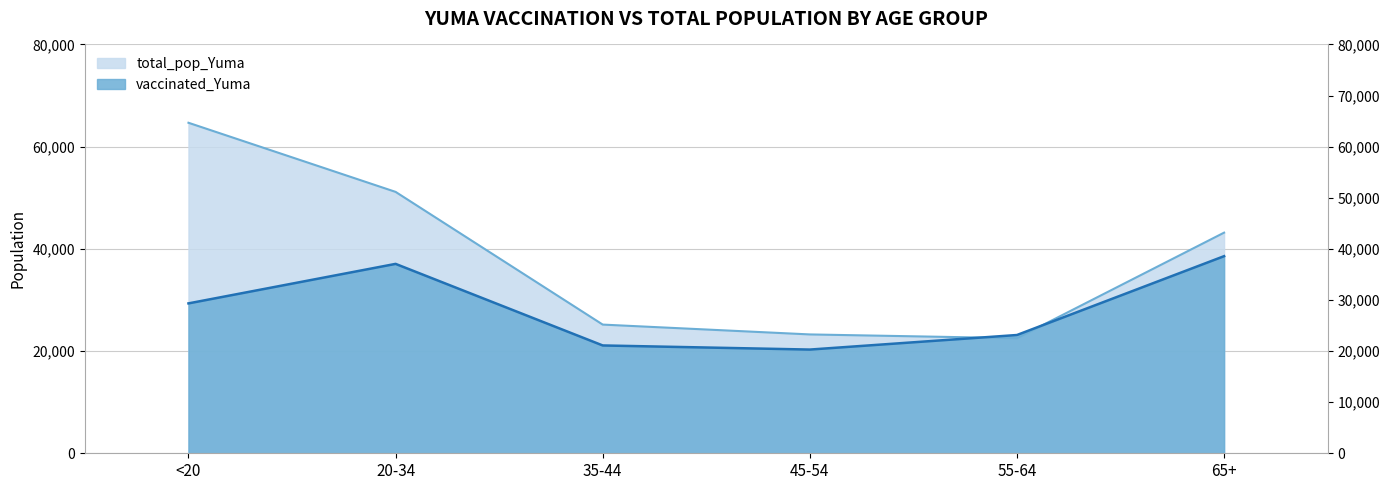

Reading right to left, list all the values displayed in this chart.

vaccinated_Yuma: 65+=38571	55-64=23142	45-54=20294	35-44=21099	20-34=37061	<20=29330
total_pop_Yuma: 65+=43175	55-64=22522	45-54=23256	35-44=25181	20-34=51149	<20=64674